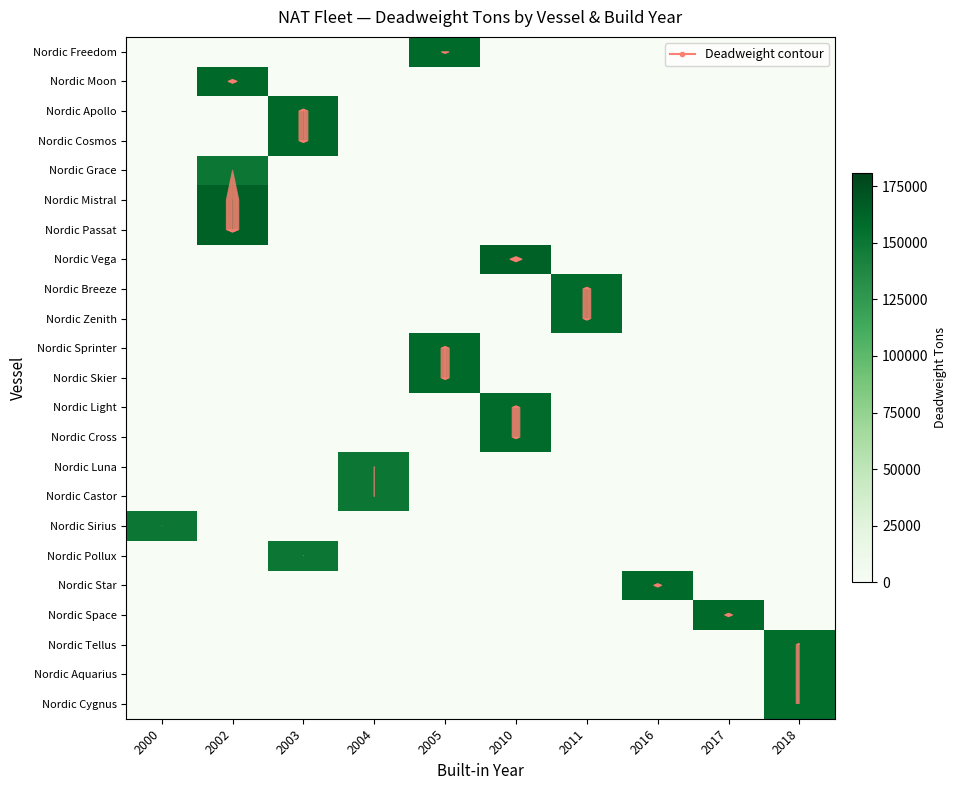

How many data points in Nordic Vega are above 0?

1